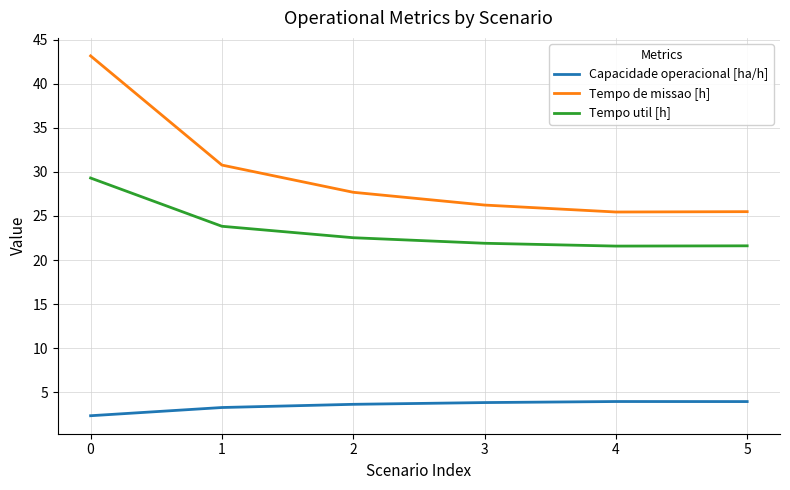

At how many categories does at least one series exceed 33?

1